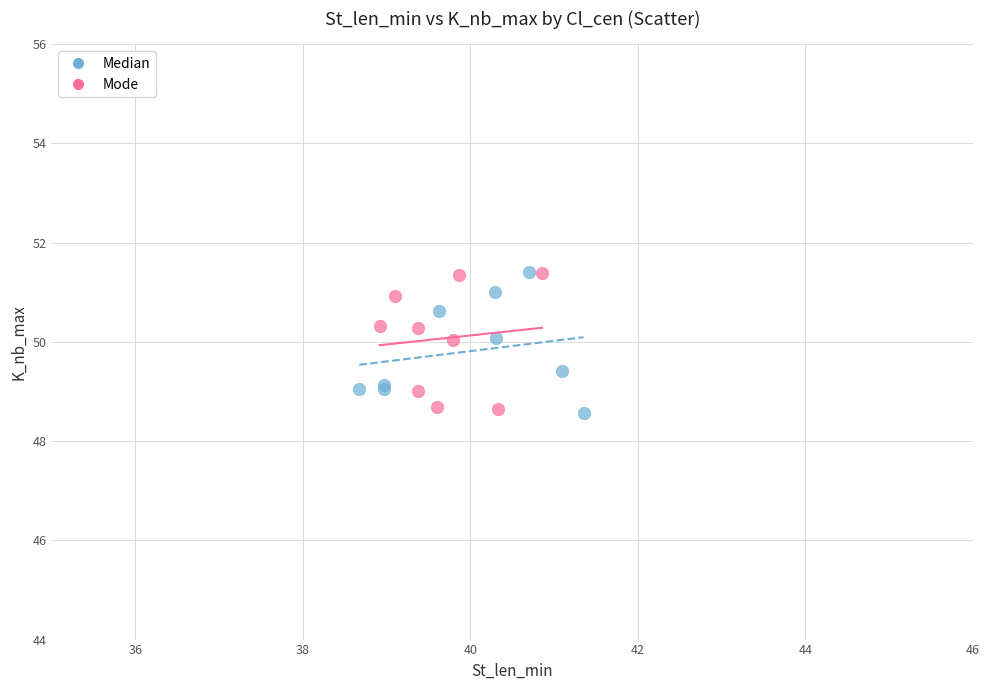

What are all the series names shown in the legend?

Median, Mode